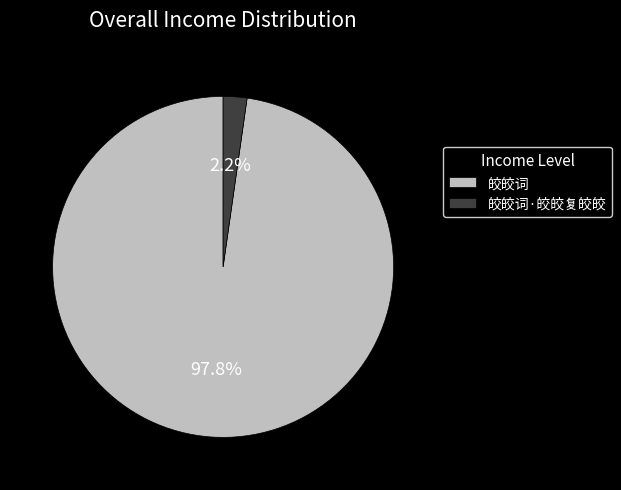

Count the number of slices in the pie.

2